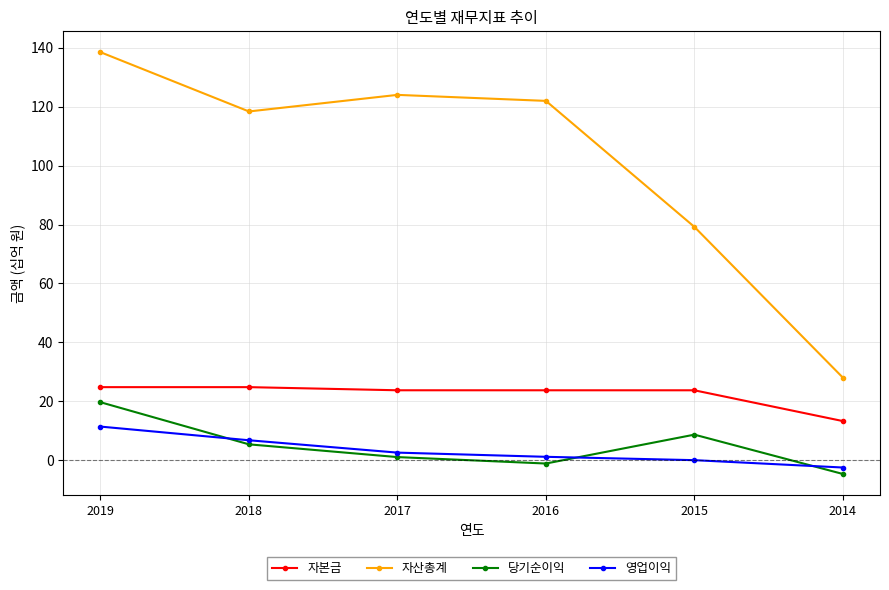

How many lines are shown in the chart?

4